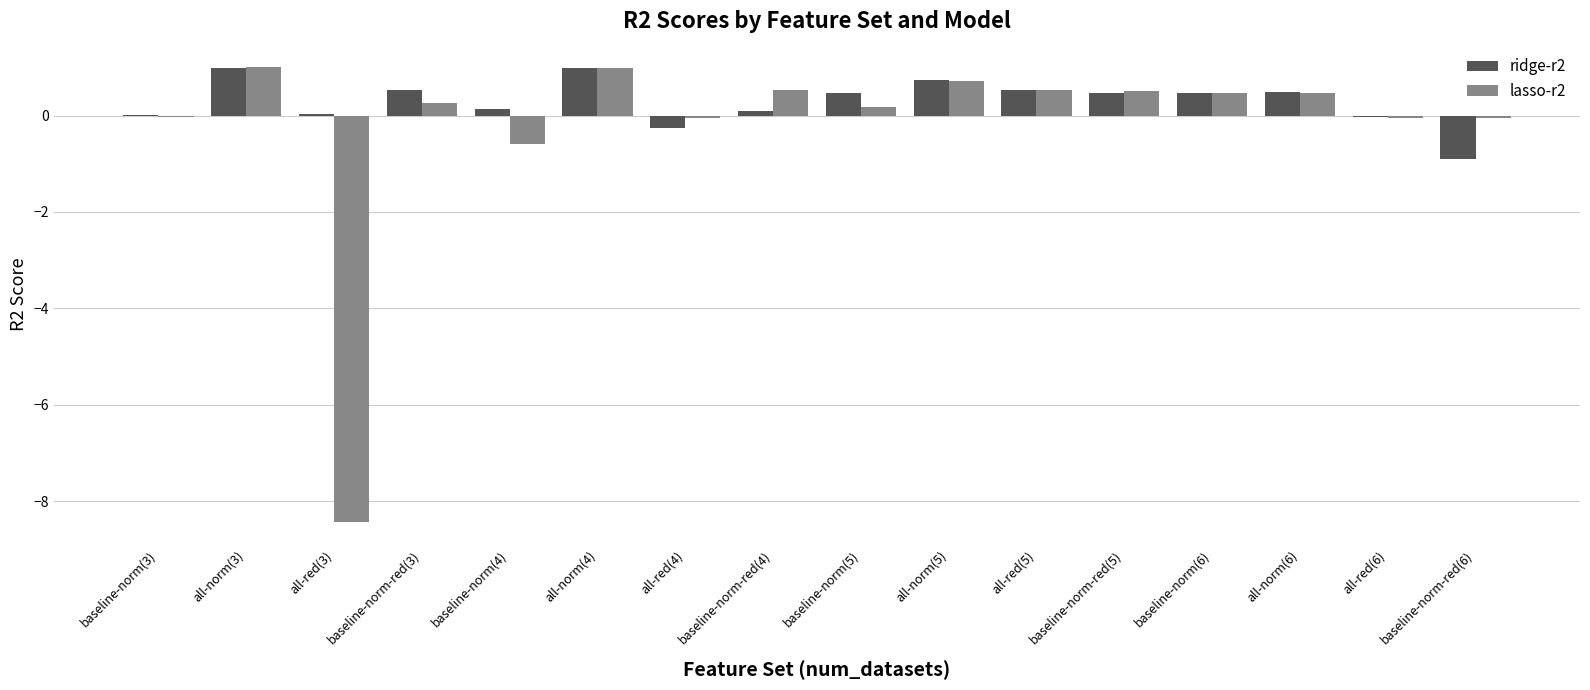

At which label is lasso-r2 closest to -3?

baseline-norm(4)